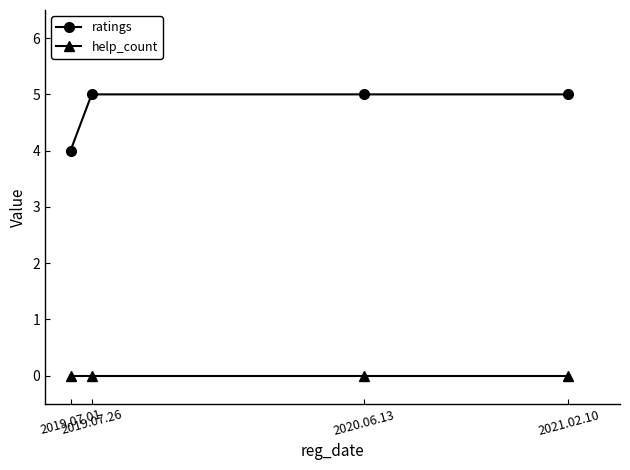

True or false: ratings and help_count cross at least once.

False